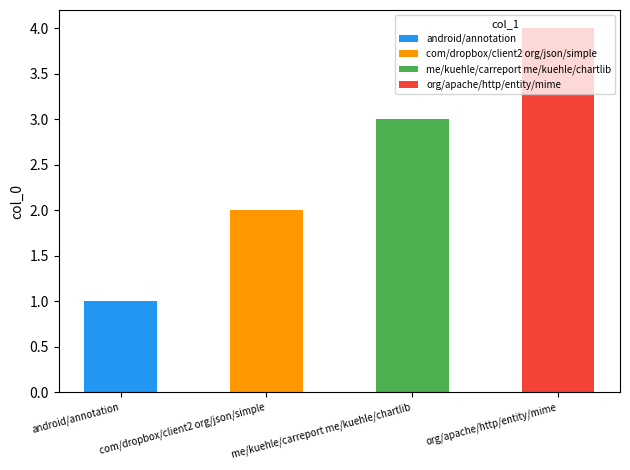

True or false: the data shows 1 at android/annotation.

True